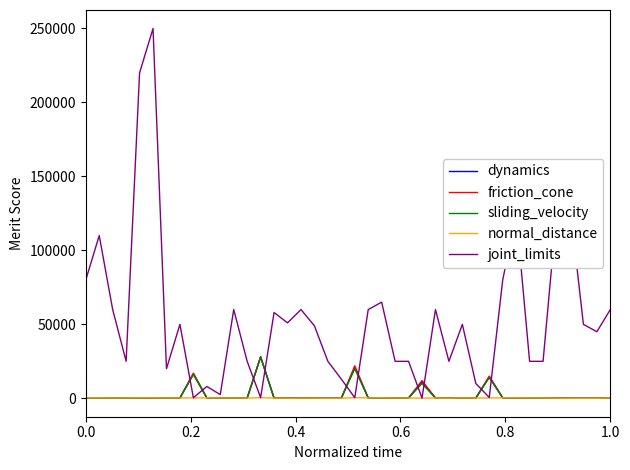

What is the greatest value displayed?

250000